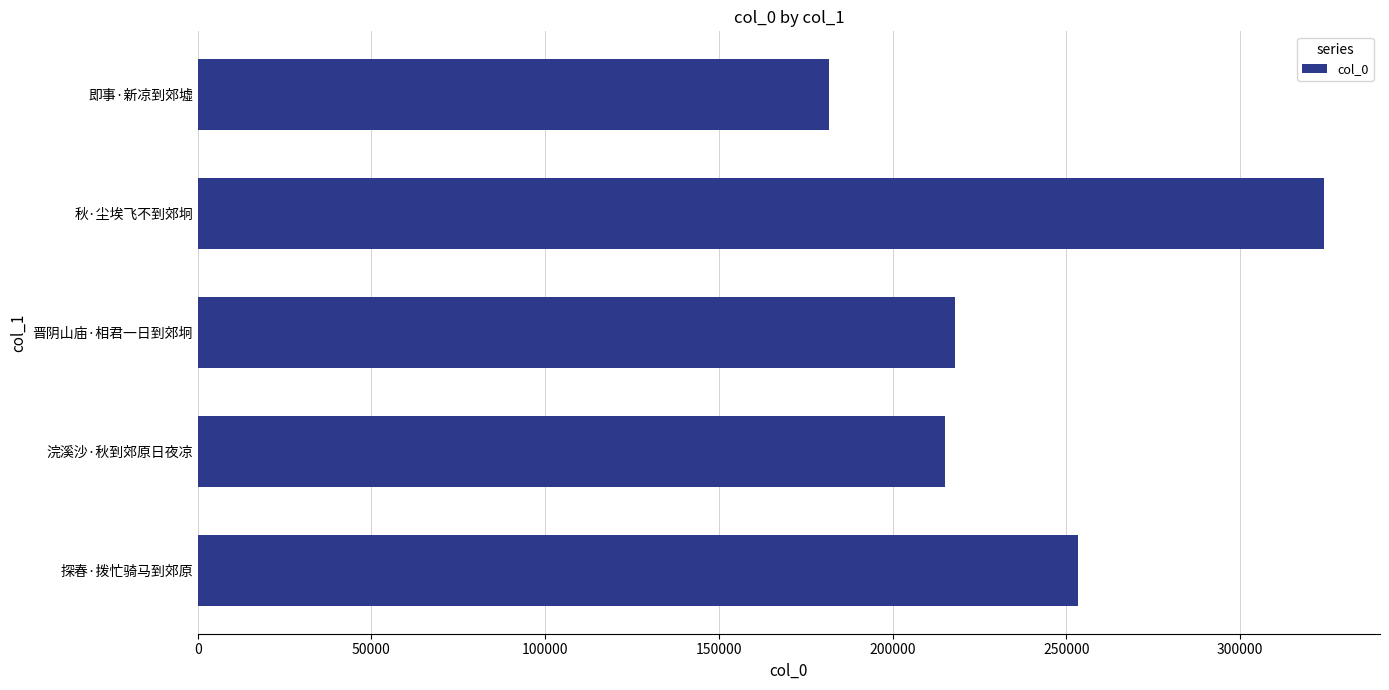

The value at 晋阴山庙·相君一日到郊坰 is 217876. True or false?

True